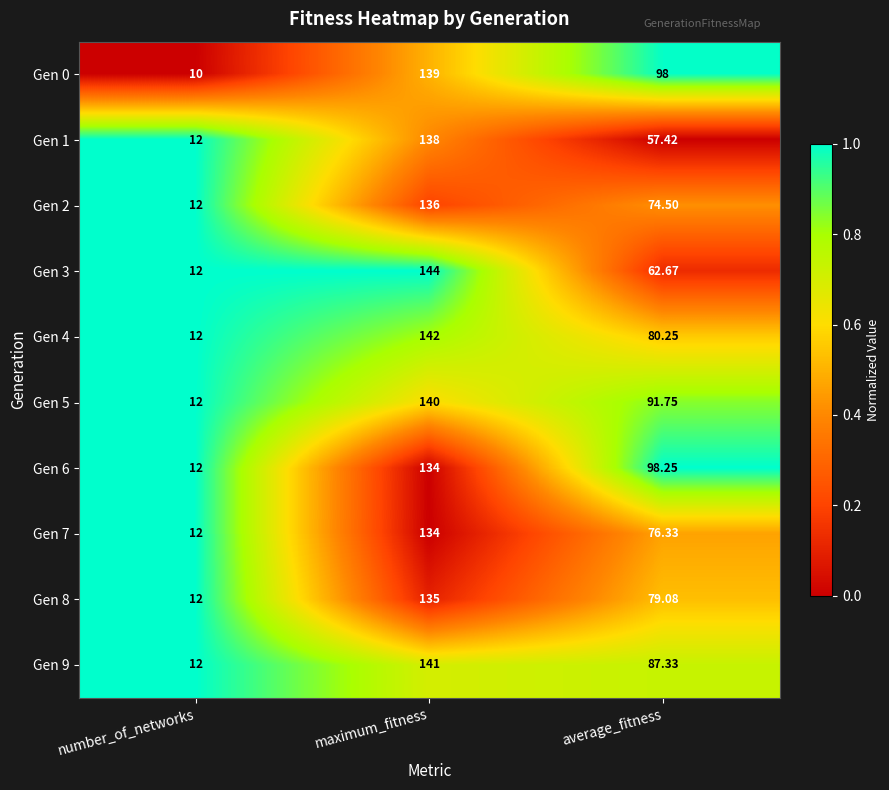

Which category has the highest value in the Gen 7 series?

maximum_fitness